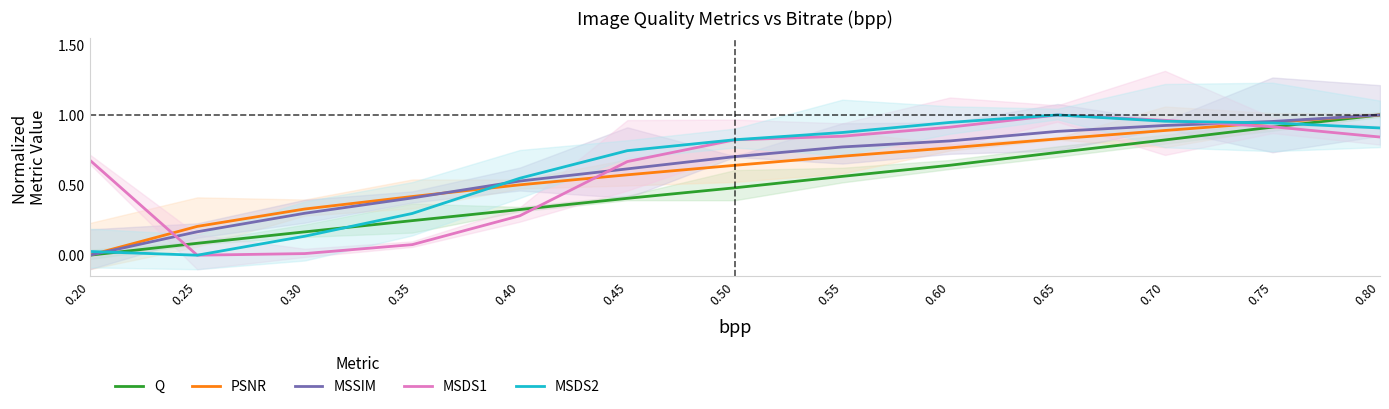

Which category has the lowest value in the MSDS2 series?

0.25